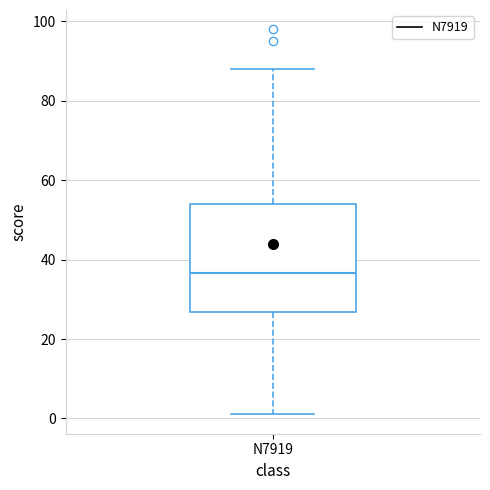

Transcribe this box plot: give where the median line is, the range the box spans, and where the two whiskers end, as read against the y-axis. The values are not printed on the chart, so give them approximately, as read against the axis.

median 36, box 26 to 54, whiskers 2 to 88